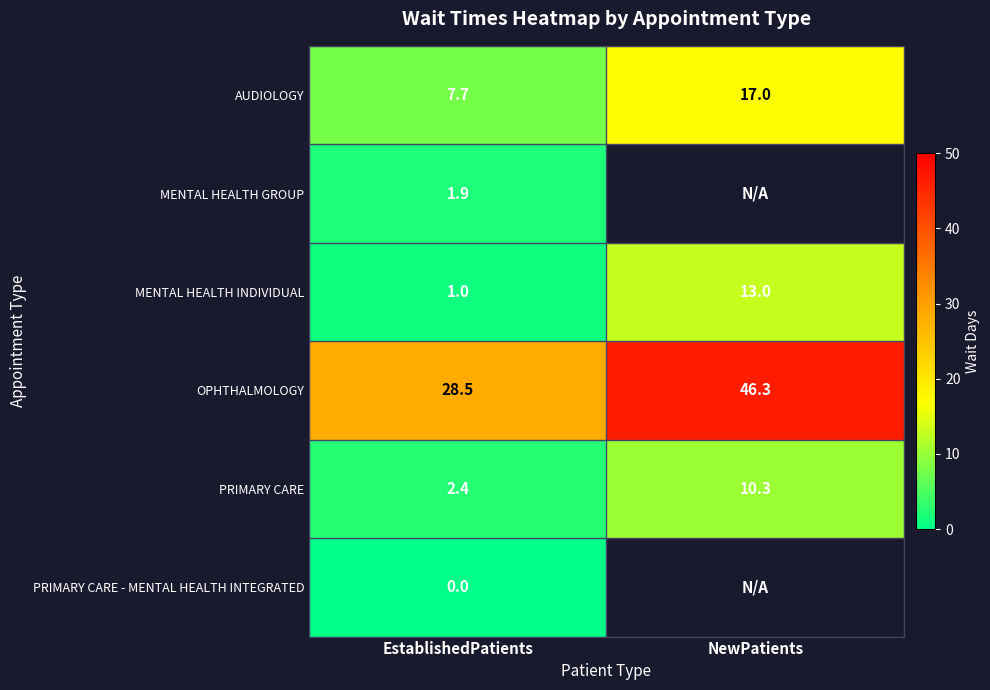

What is the highest value of the AUDIOLOGY series?

17.0